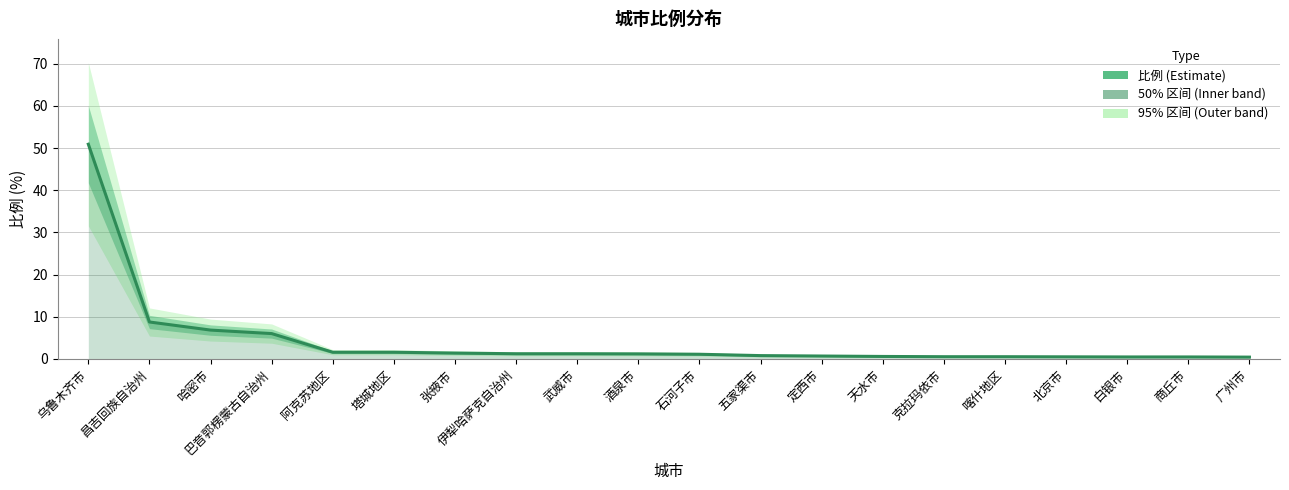

Where does the data first go above 1?

乌鲁木齐市